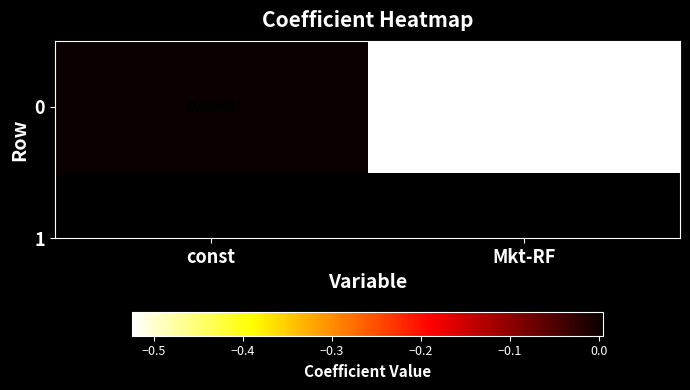

Count the number of categories in the chart.

2